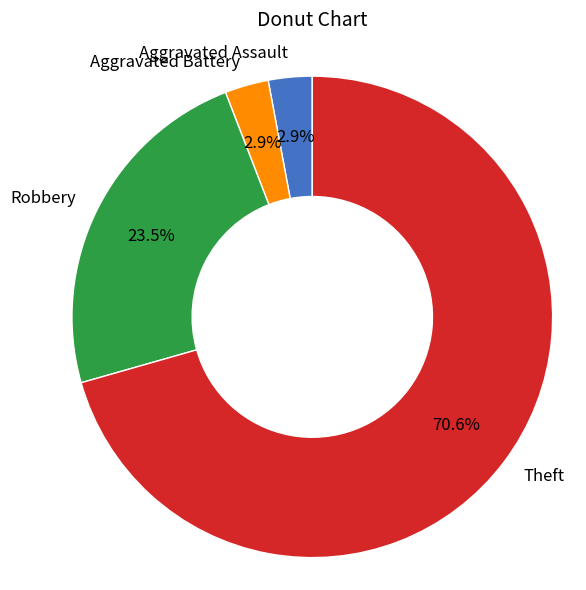

How much of the chart is everything except Aggravated Assault?

97.1%